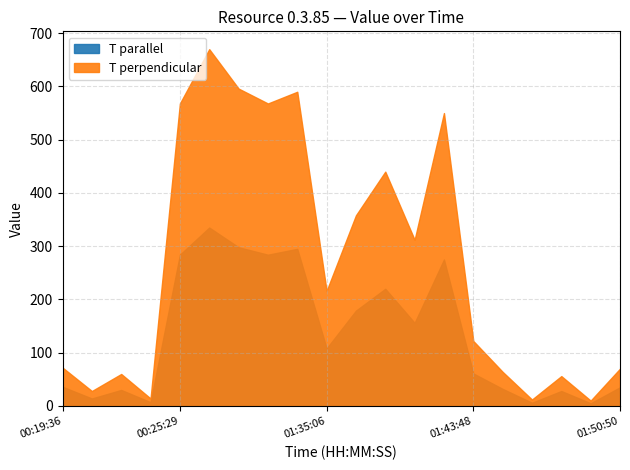

Reading left to right, list all the values displayed in this chart.

T parallel: 36	14	30	7	284	335	298	284	295	108	179	220	156	275	61	32	6	28	5	35
T perpendicular: 72	28	60	14	568	670	596	568	590	216	358	440	312	550	122	64	12	56	10	70